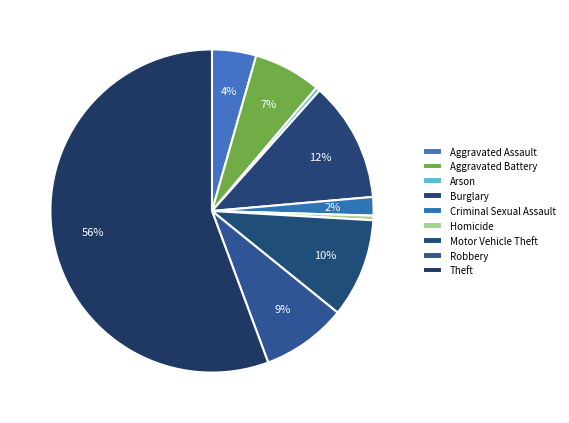

Which has a higher value, Burglary or Criminal Sexual Assault?

Burglary